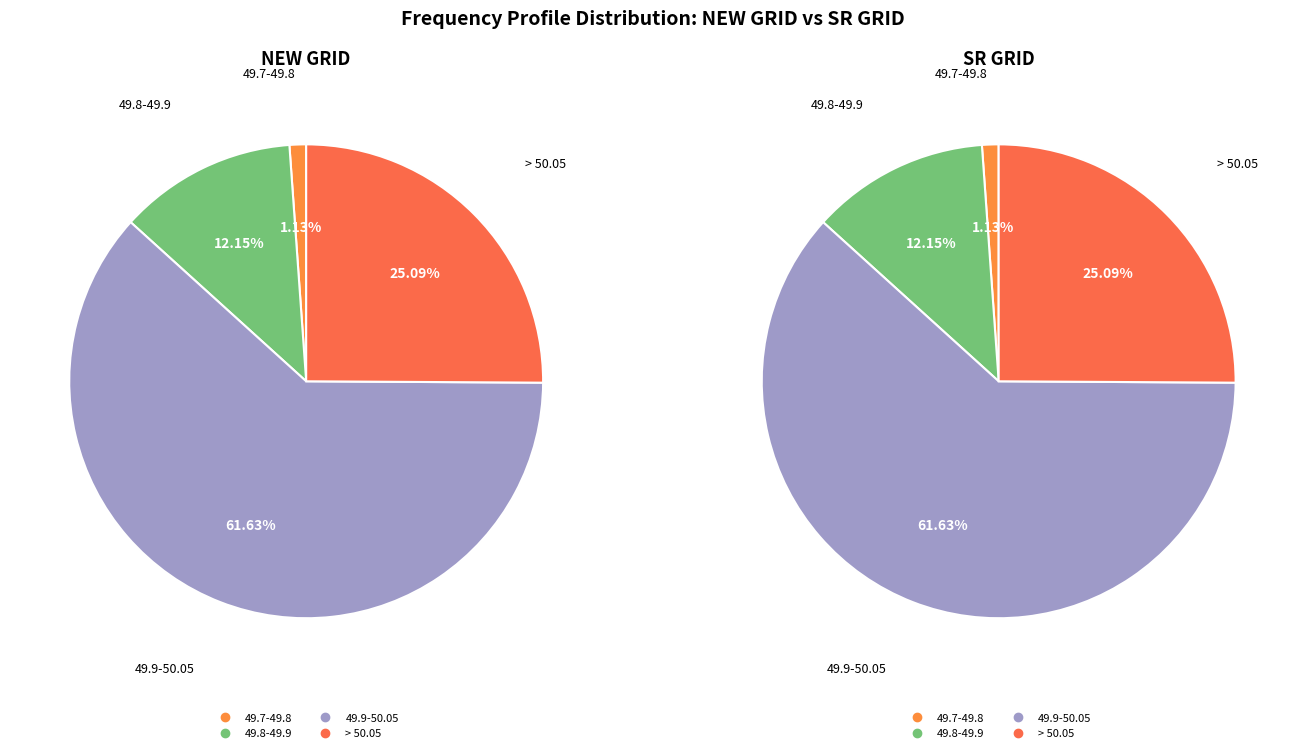

What portion of the pie excludes 49.7-49.8?

98.9%